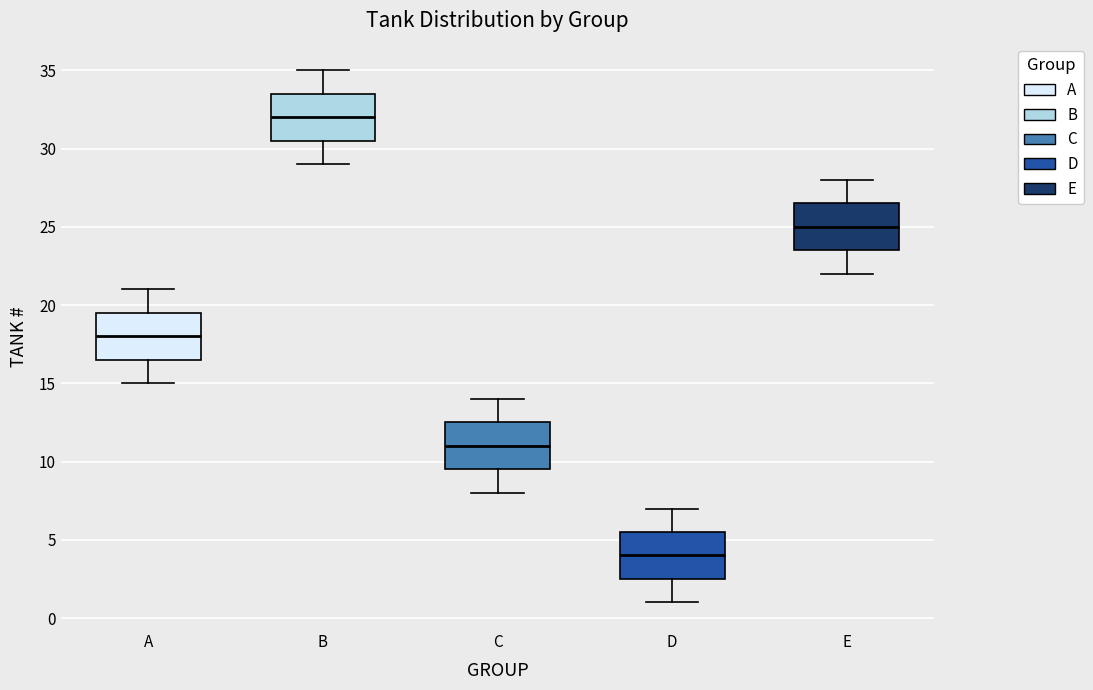

Reading left to right, transcribe this box plot: for each box, give where its median line is, the range the box spans, and where its two whiskers end, as read against the y-axis. The values are not printed on the chart, so give them approximately, as read against the axis.

A: median 18.0, box 16.5 to 19.5, whiskers 15.0 to 21.0
B: median 32.0, box 30.5 to 33.5, whiskers 29.0 to 35.0
C: median 11.0, box 9.5 to 12.5, whiskers 8.0 to 14.0
D: median 4.0, box 2.5 to 5.5, whiskers 1.0 to 7.0
E: median 25.0, box 23.5 to 26.5, whiskers 22.0 to 28.0